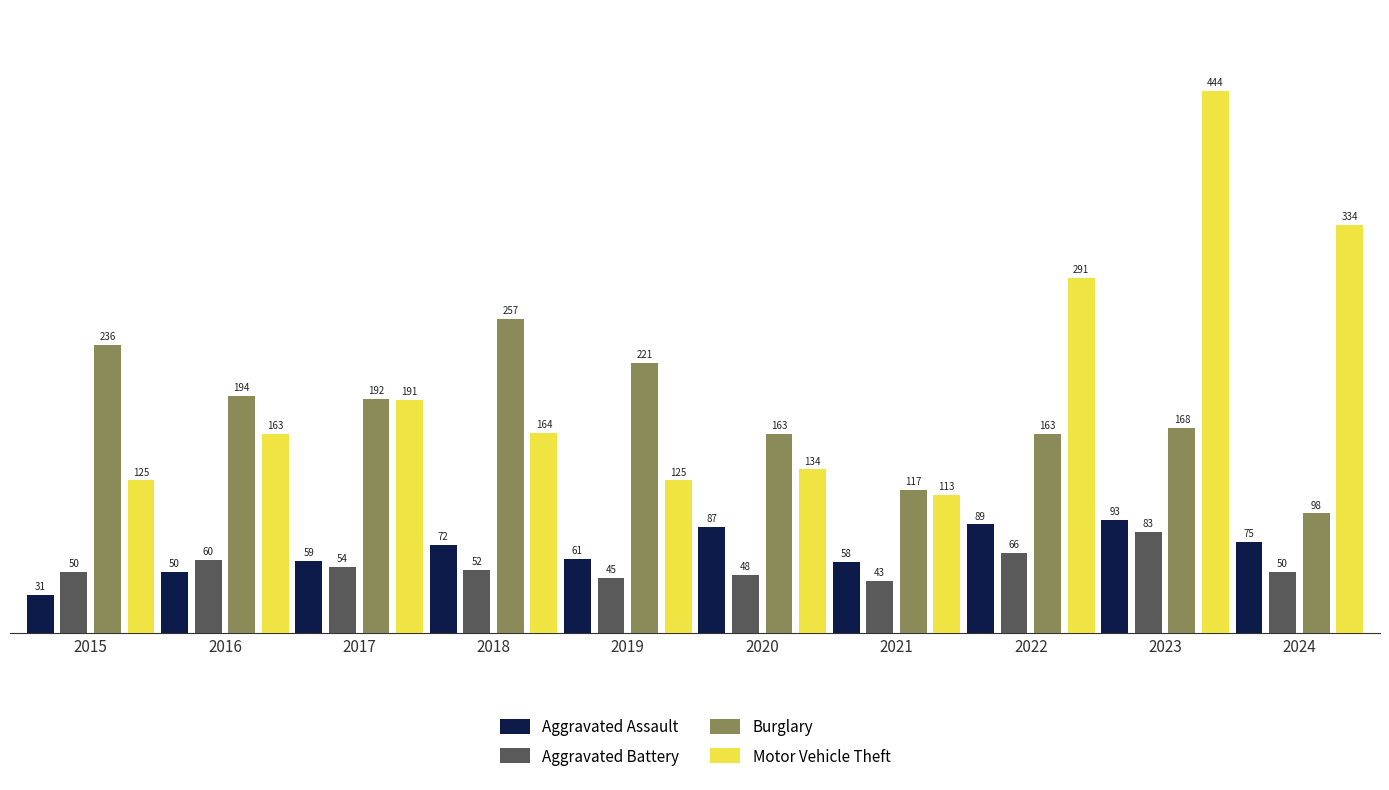

What are all the series names shown in the legend?

Aggravated Assault, Aggravated Battery, Burglary, Motor Vehicle Theft